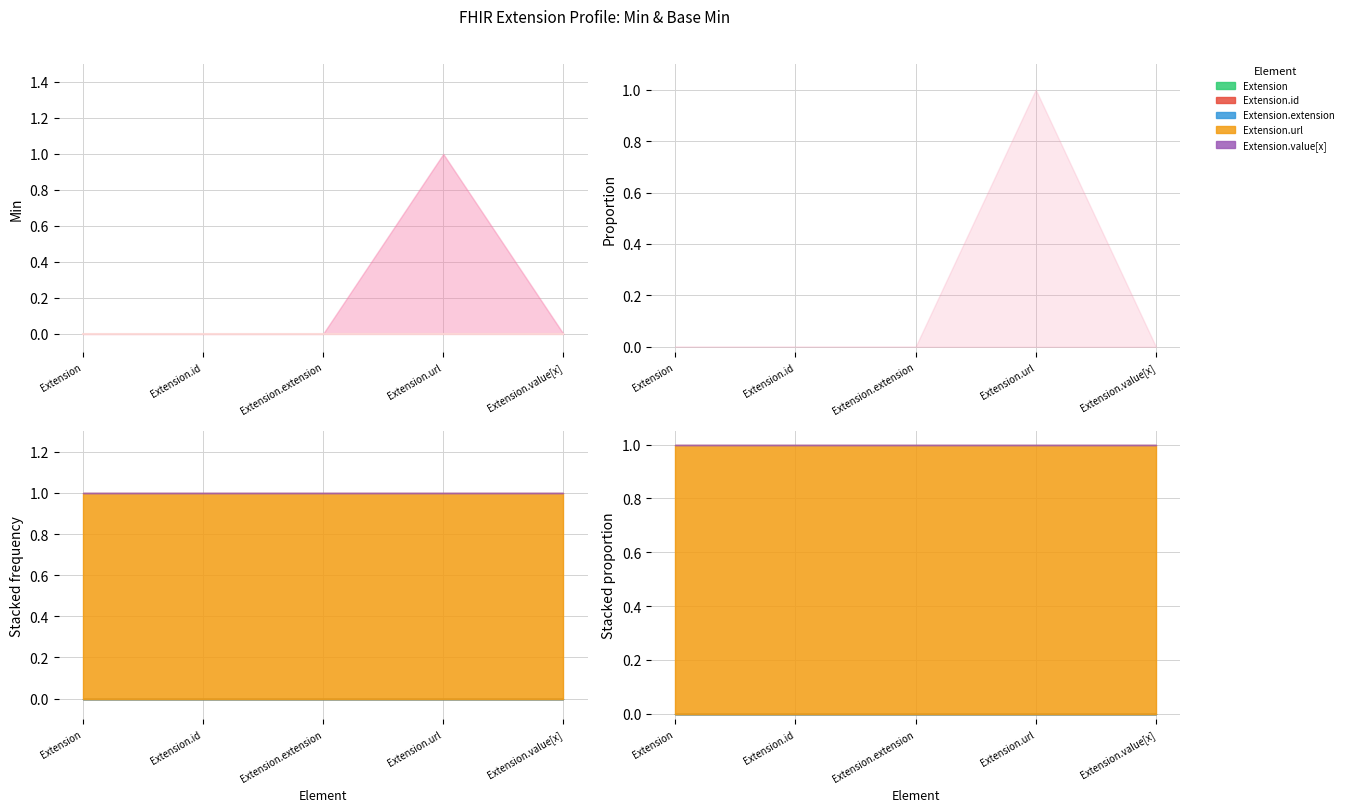

What is the label of the 1st point from the left?

Extension